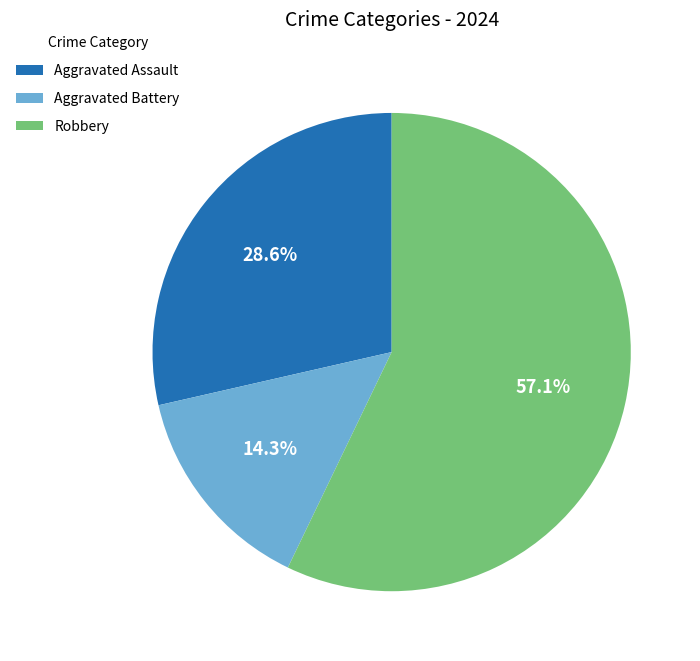

Does any single category account for the majority?

Yes